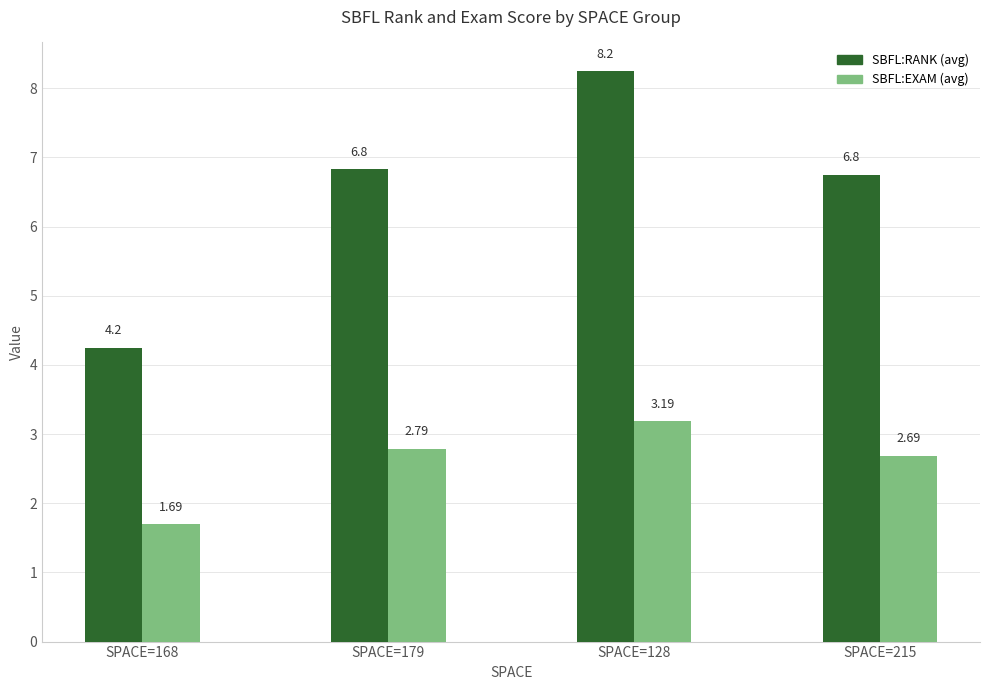

Does the chart contain any negative values?

No